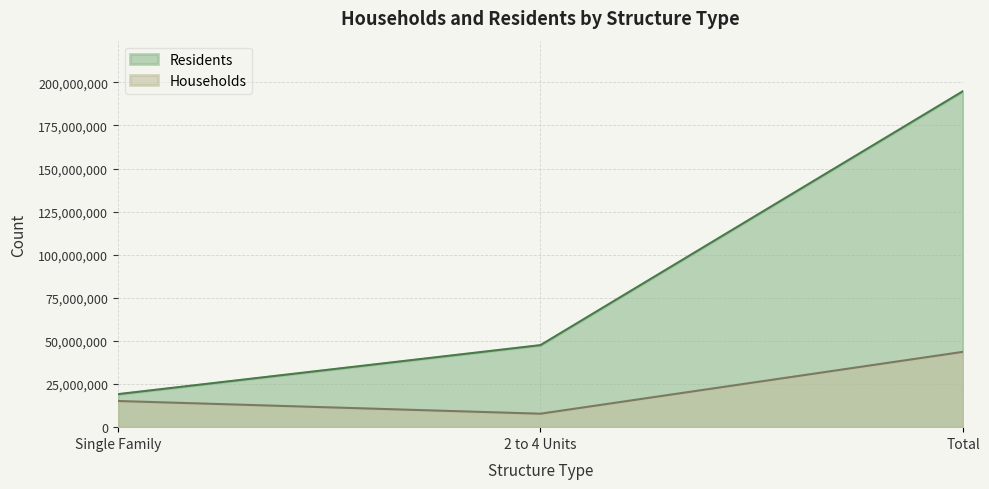

What is the label of the 2nd point from the right?

2 to 4 Units